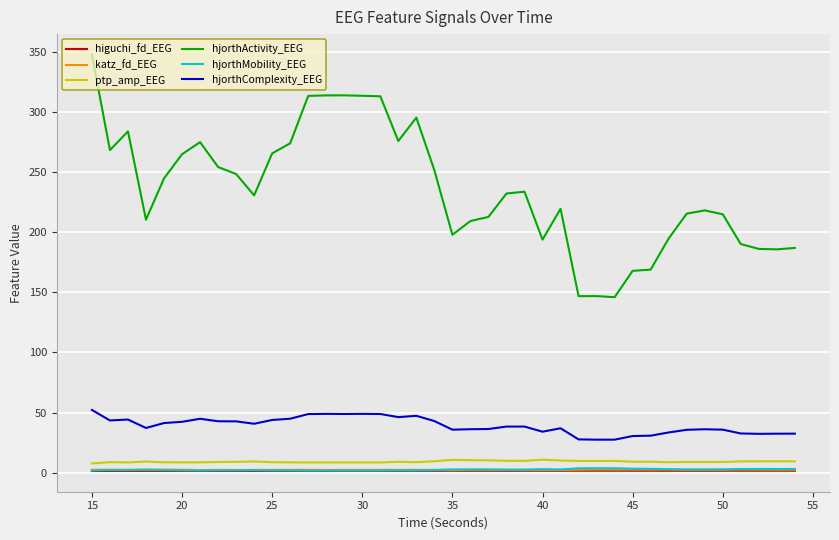

How many lines are shown in the chart?

6